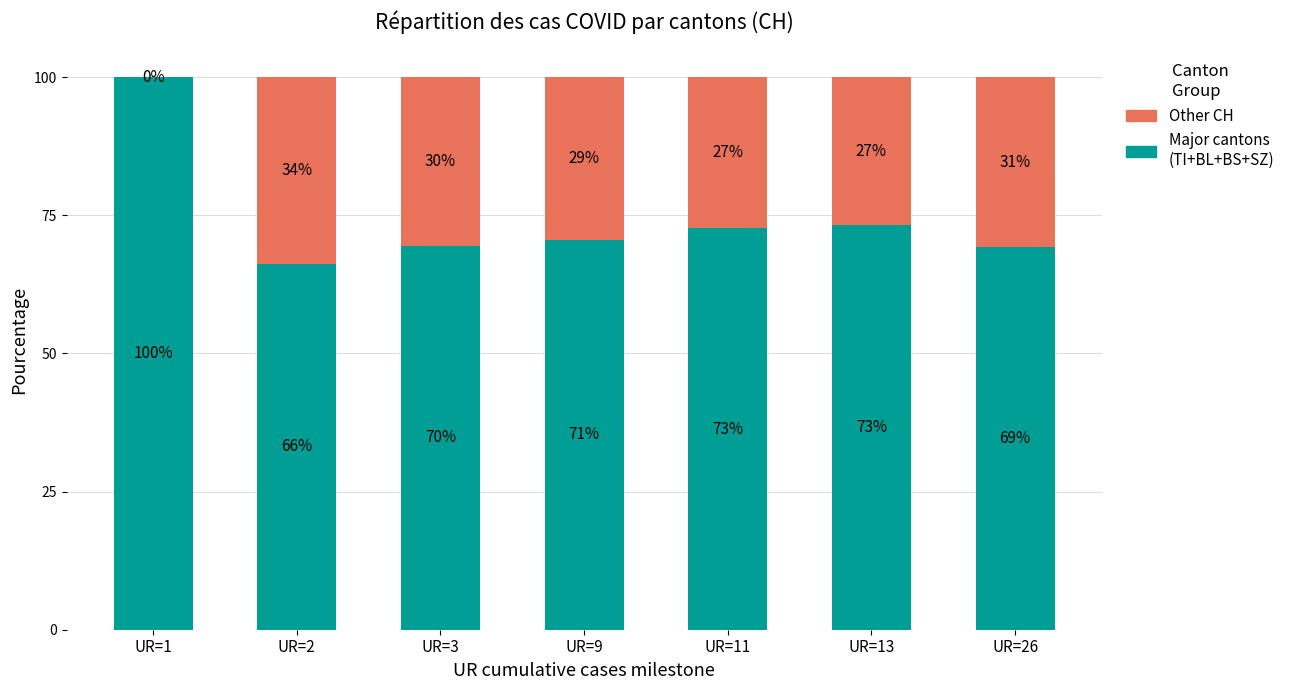

What are all the series names shown in the legend?

Other CH, Major cantons (TI+BL+BS+SZ)